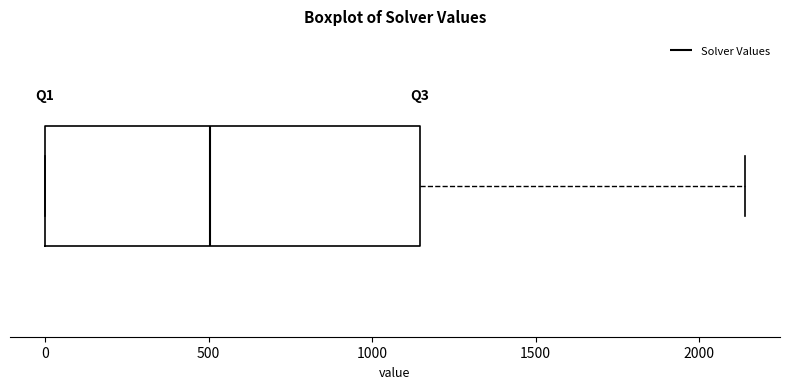

Transcribe this box plot: give where the median line is, the range the box spans, and where the two whiskers end, as read against the x-axis. The values are not printed on the chart, so give them approximately, as read against the axis.

median 500, box 0 to 1150, whiskers 0 to 2150